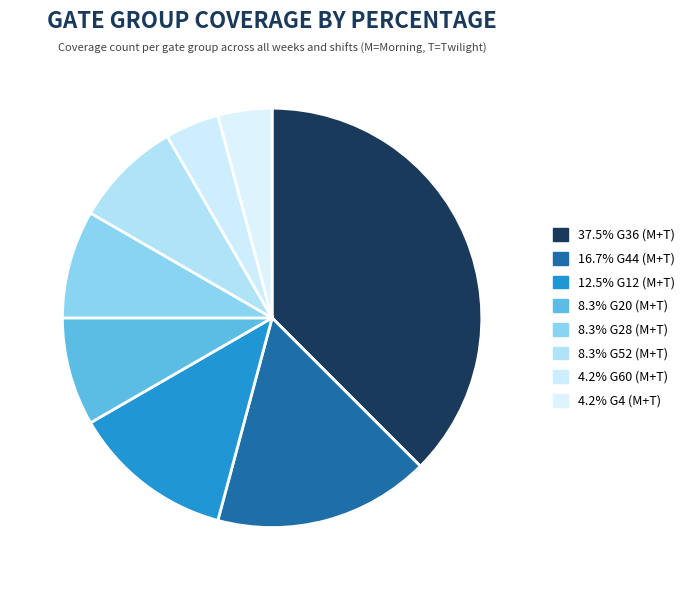

Count the number of slices in the pie.

8